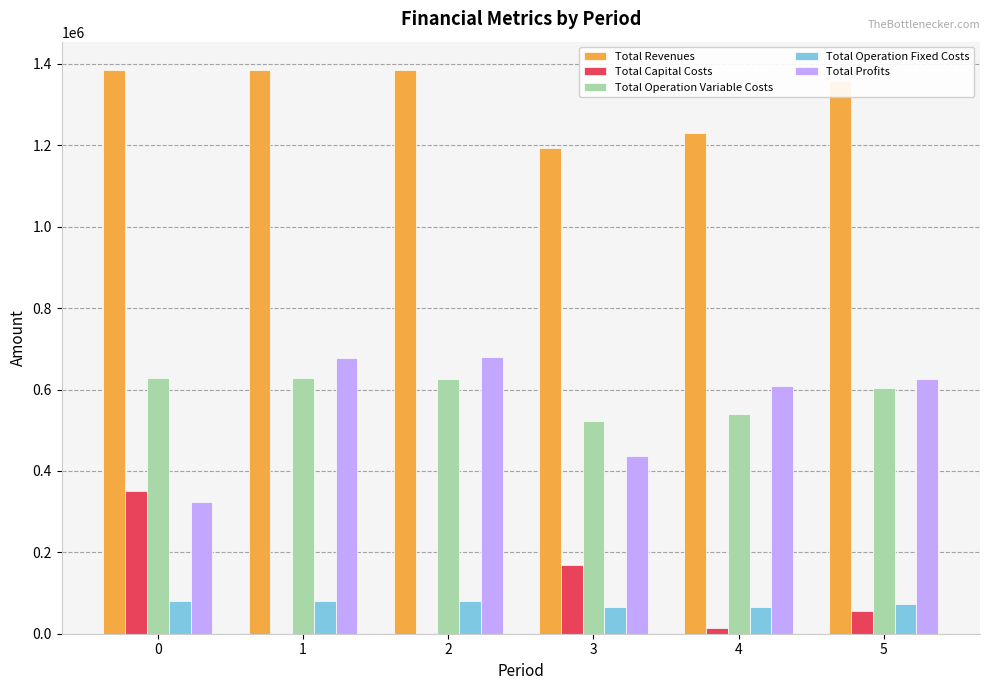

Is it true that Total Capital Costs equals 350613.0 at 0?

True